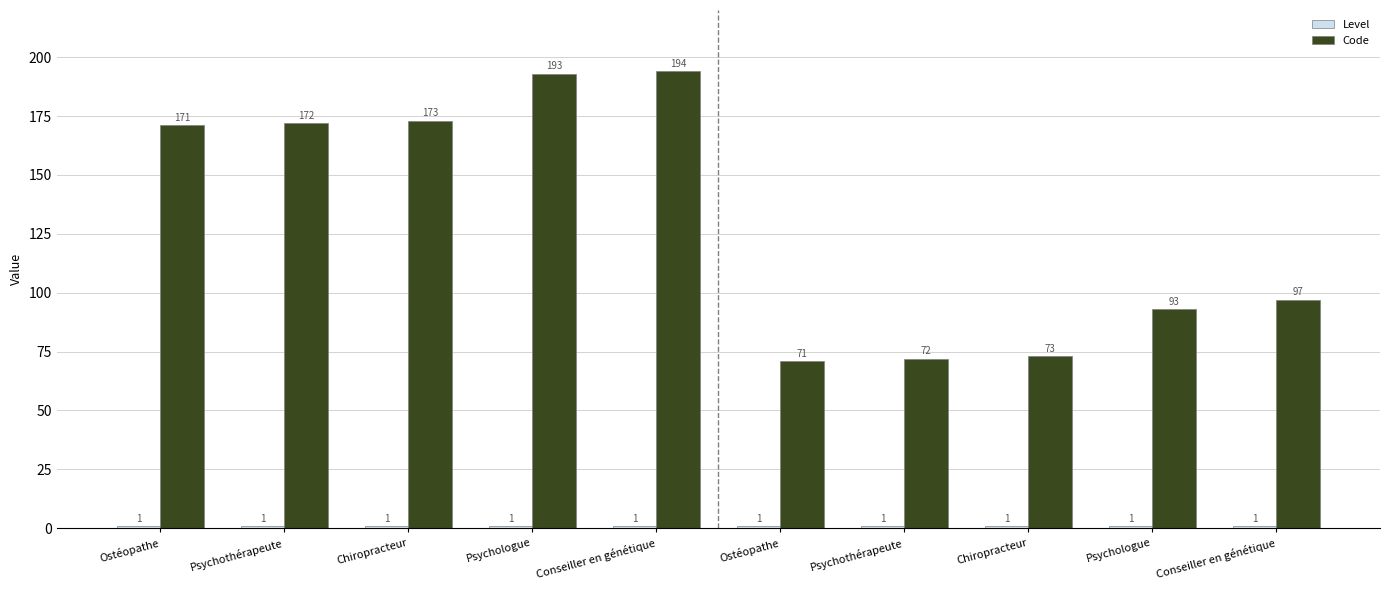

Which category has the lowest value across all series?

Ostéopathe